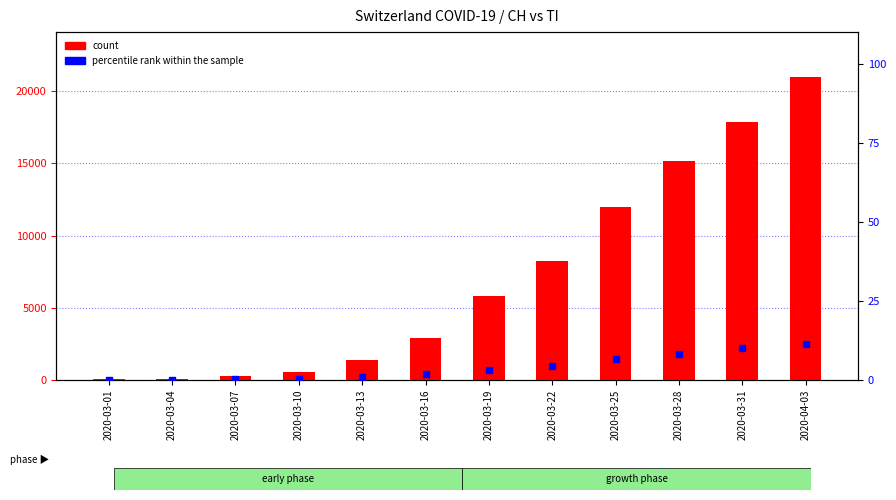

Which series has the largest Y range (max minus min)?

count